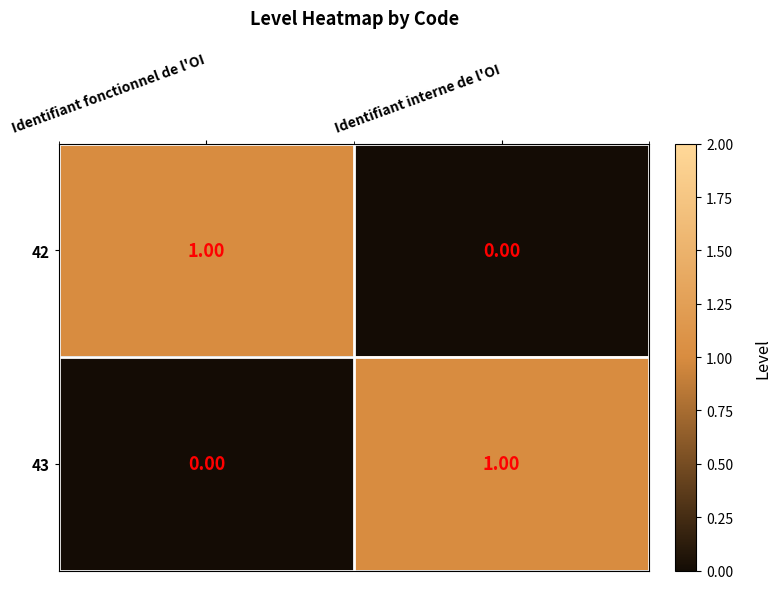

At Identifiant fonctionnel de l'OI, list the series in order from smallest to largest.

43, 42